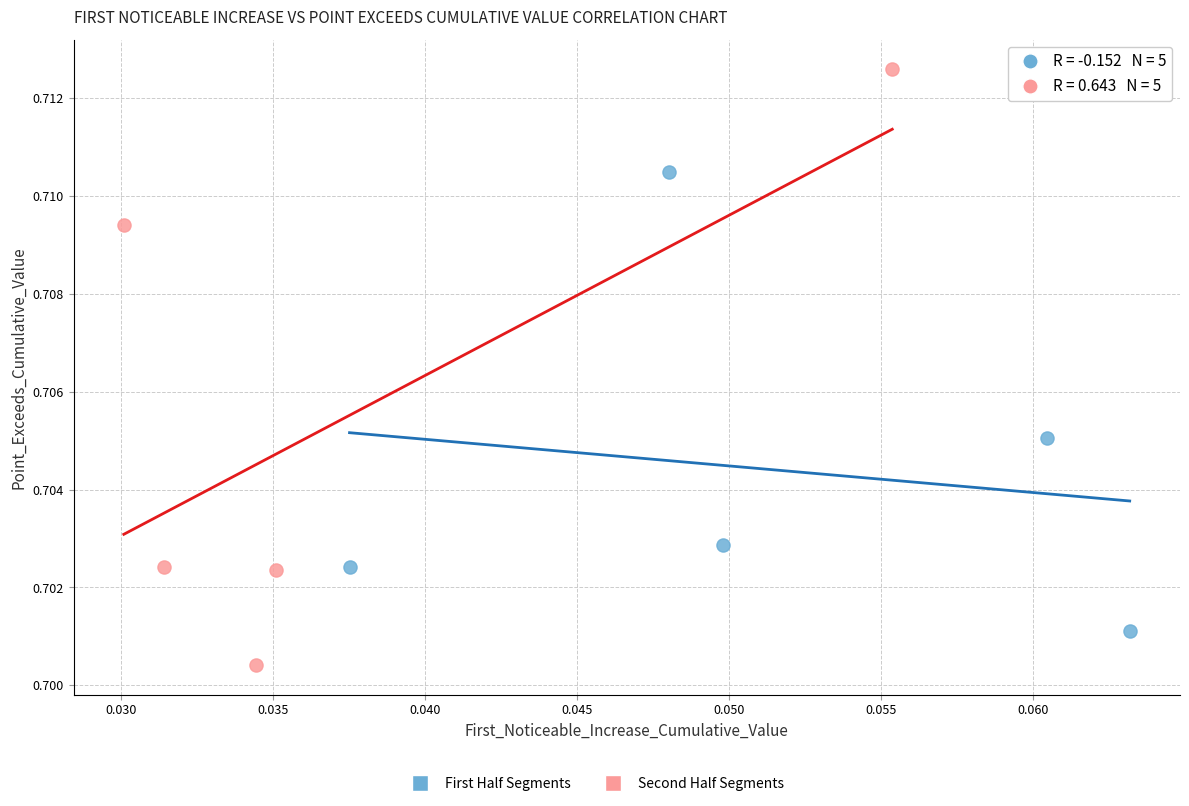

Which series contains the highest Y value?

Second Half Segments